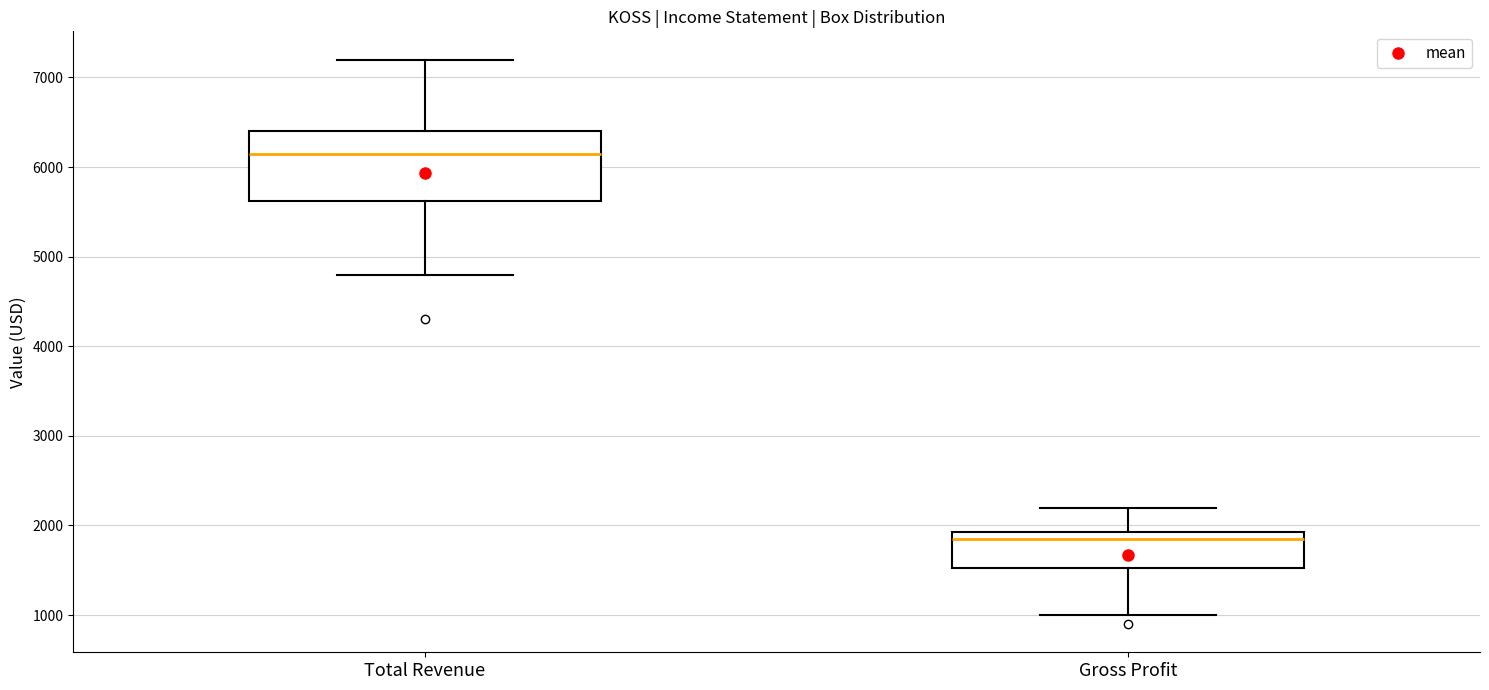

Comparing the boxes themselves (not the whiskers), which one is the tallest?

Total Revenue